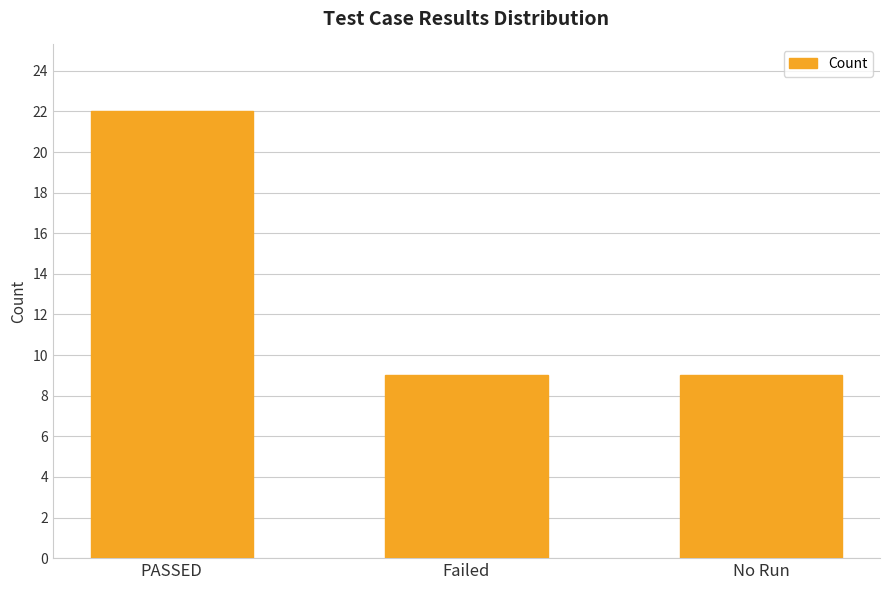

What position from the right is Failed?

2